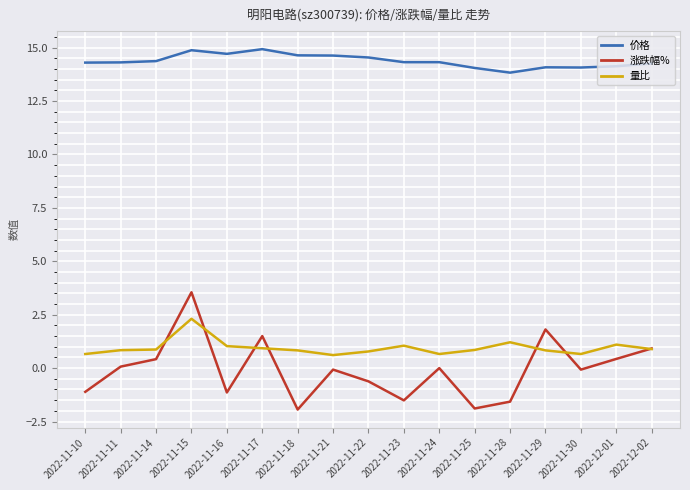

What is the sum of the 涨跌幅% values at 2022-11-29 and 2022-11-21?

1.7